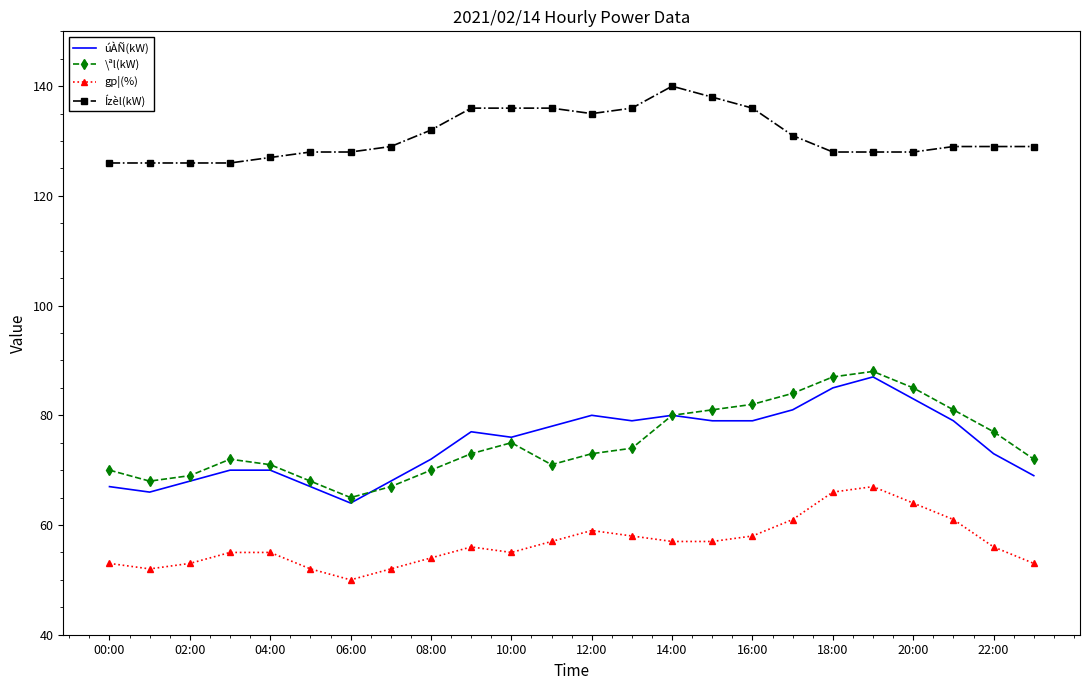

How many categories are shown in the chart?

24